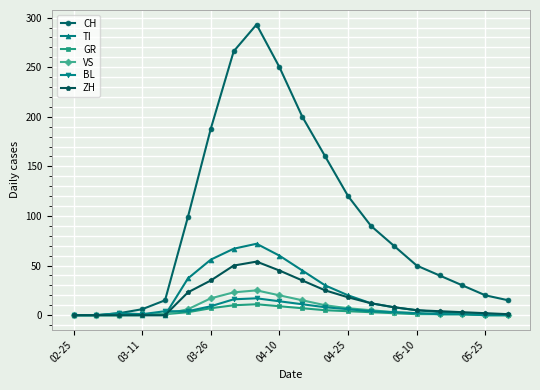

What is the highest value of the VS series?

25